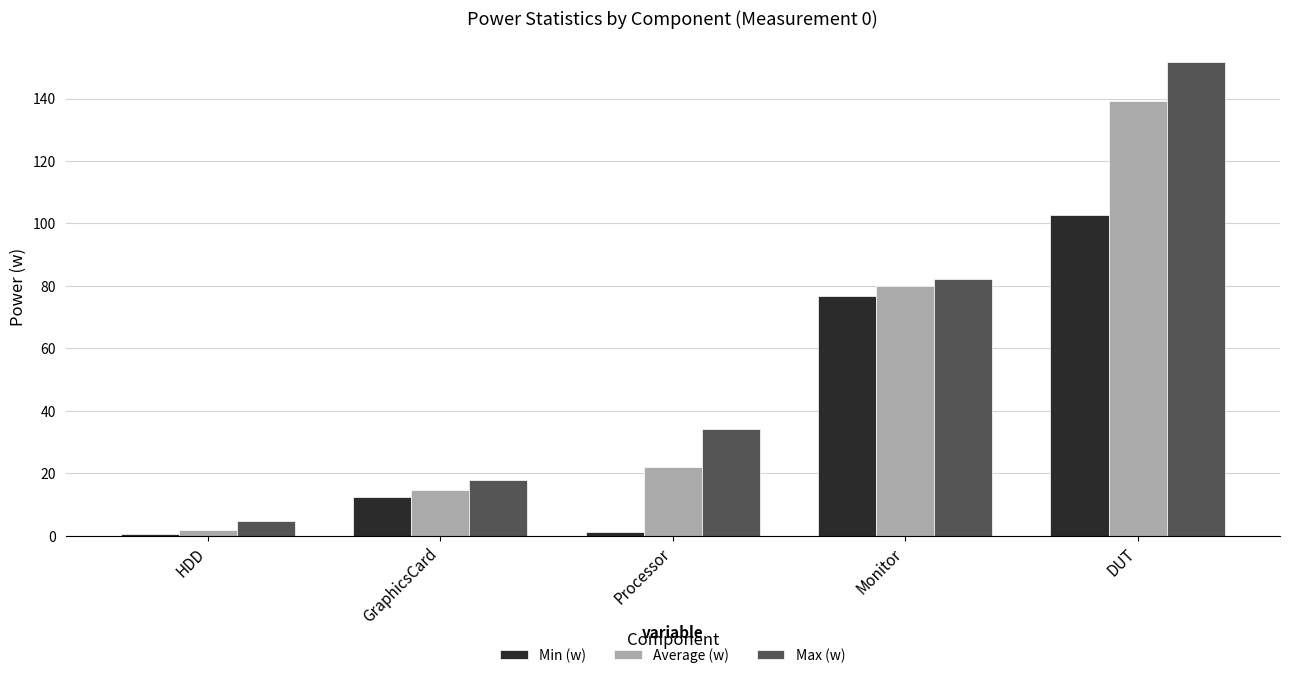

Which category has the highest value across all series?

DUT